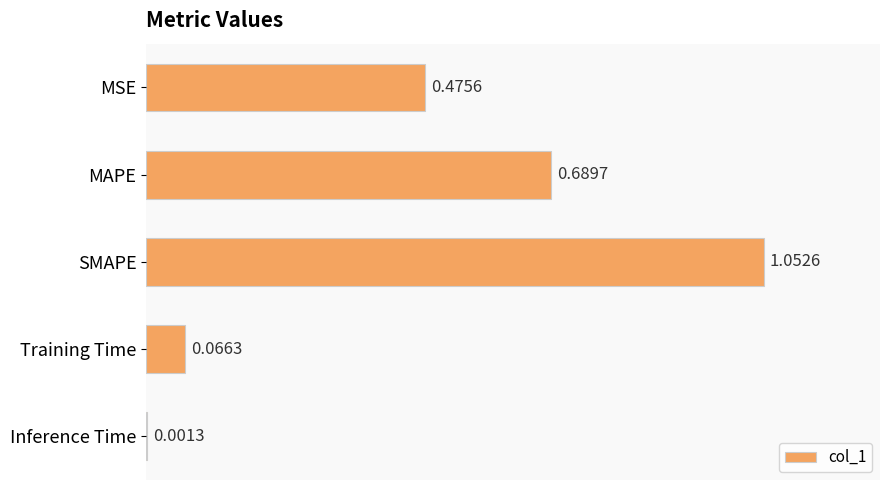

What is the change in value from MSE to SMAPE?

+0.6